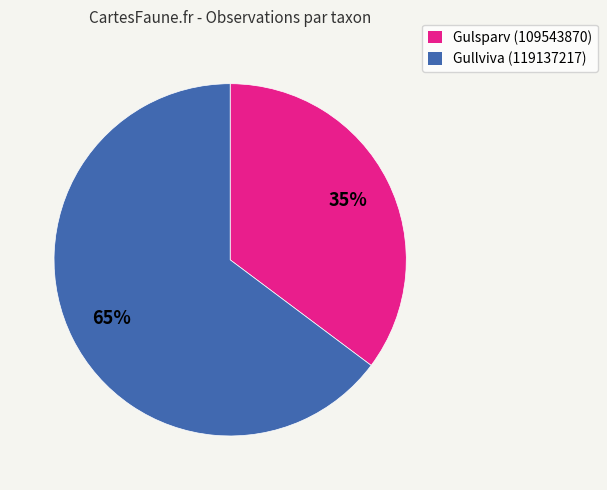

The Gullviva (119137217) slice represents 65% of the pie. True or false?

True